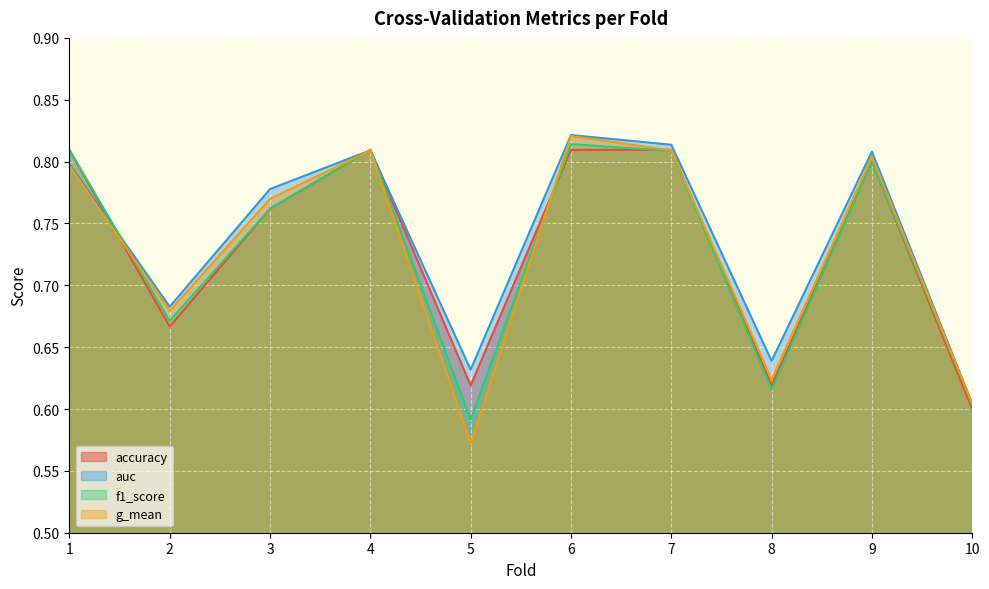

What is the difference between the maximum and minimum values in the g_mean series?

0.2